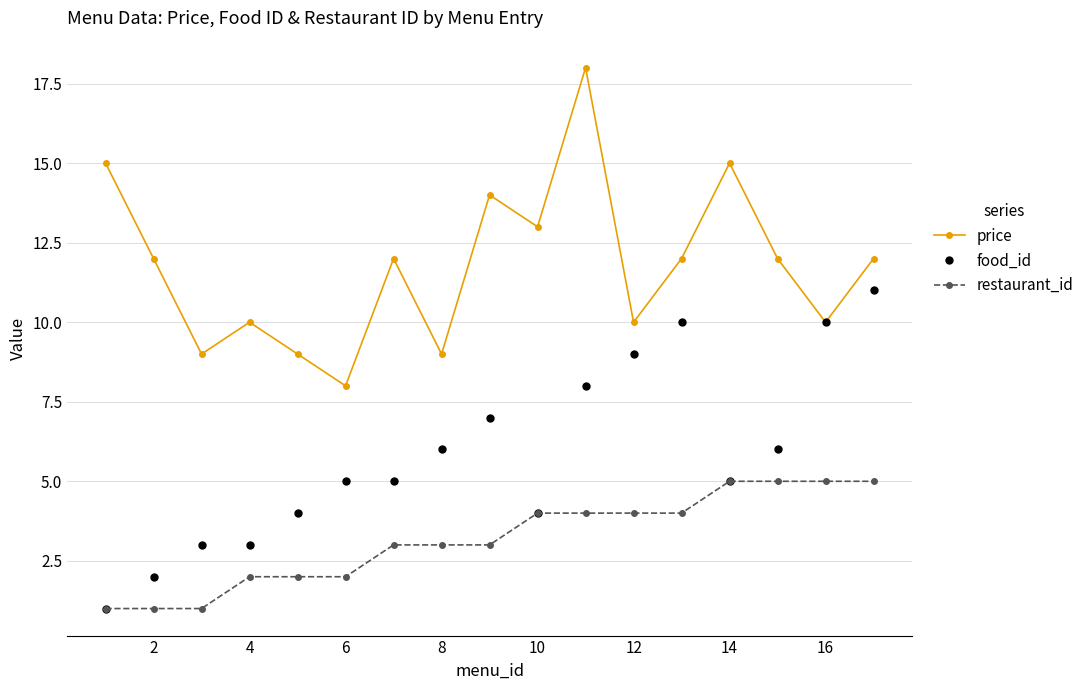

Which series has the largest total across all categories?

price